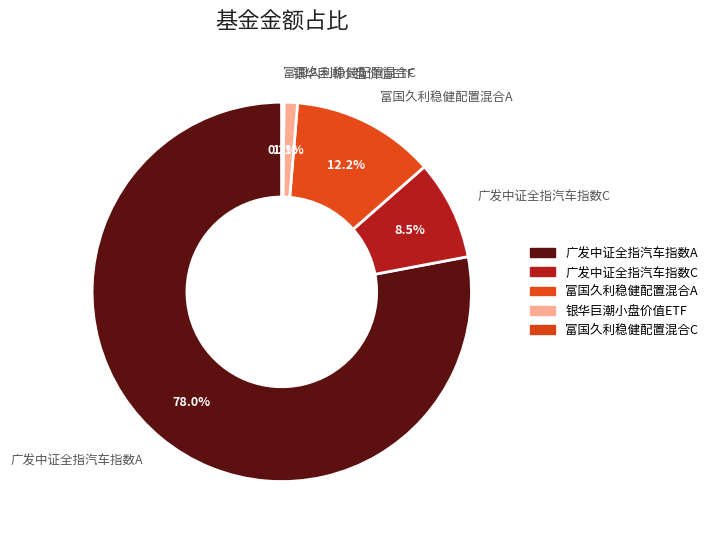

Between 广发中证全指汽车指数A and 银华巨潮小盘价值ETF, which is larger?

广发中证全指汽车指数A